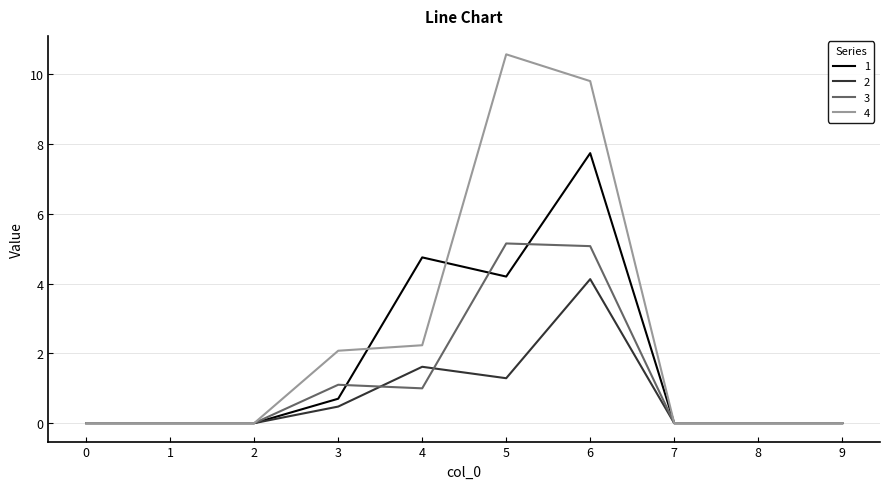

What is the highest value of the 1 series?

7.7